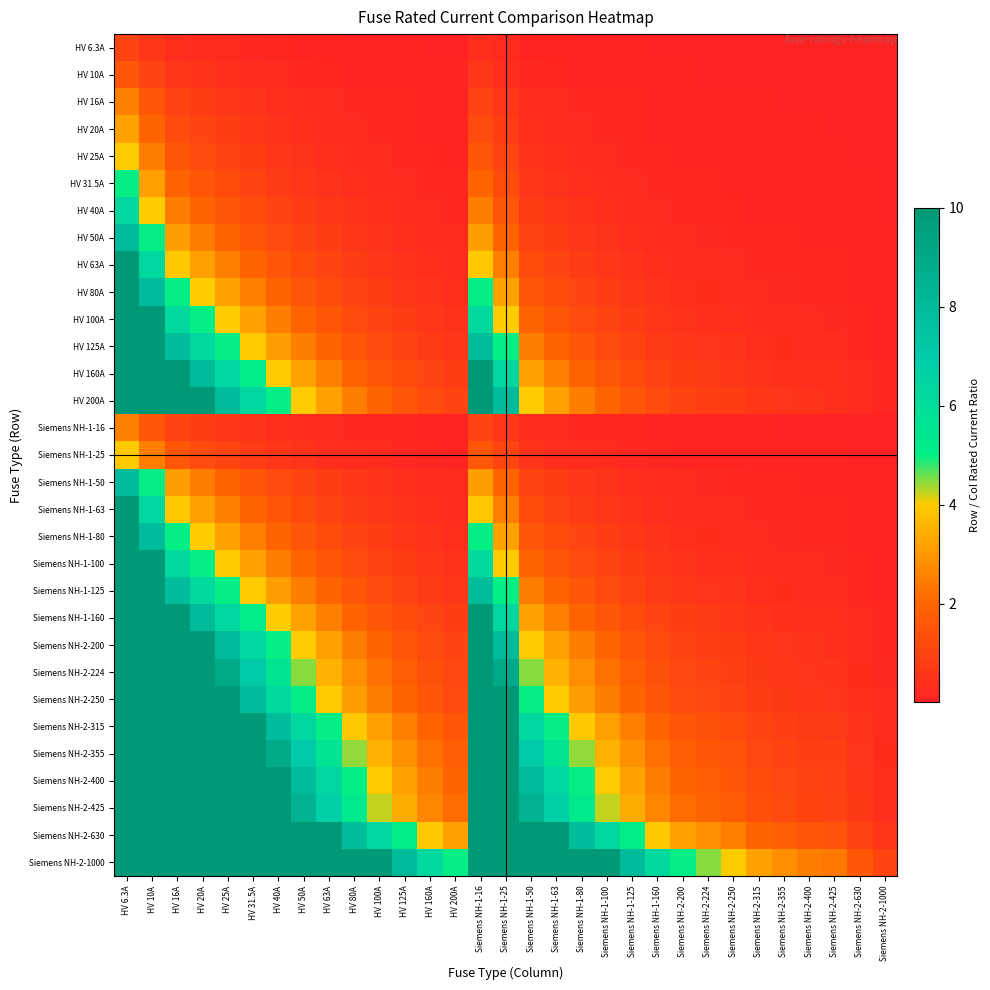

Reading right to left, extract all data points from this chart.

HV 6.3A: Siemens NH-2-1000=0.0	Siemens NH-2-630=0.0	Siemens NH-2-425=0.0	Siemens NH-2-400=0.0	Siemens NH-2-355=0.0	Siemens NH-2-315=0.0	Siemens NH-2-250=0.0	Siemens NH-2-224=0.0	Siemens NH-2-200=0.0	Siemens NH-1-160=0.0	Siemens NH-1-125=0.1	Siemens NH-1-100=0.1	Siemens NH-1-80=0.1	Siemens NH-1-63=0.1	Siemens NH-1-50=0.1	Siemens NH-1-25=0.3	Siemens NH-1-16=0.4	HV 200A=0.0	HV 160A=0.0	HV 125A=0.1	HV 100A=0.1	HV 80A=0.1	HV 63A=0.1	HV 50A=0.1	HV 40A=0.2	HV 31.5A=0.2	HV 25A=0.3	HV 20A=0.3	HV 16A=0.4	HV 10A=0.6	HV 6.3A=1.0
HV 10A: Siemens NH-2-1000=0.0	Siemens NH-2-630=0.0	Siemens NH-2-425=0.0	Siemens NH-2-400=0.0	Siemens NH-2-355=0.0	Siemens NH-2-315=0.0	Siemens NH-2-250=0.0	Siemens NH-2-224=0.0	Siemens NH-2-200=0.1	Siemens NH-1-160=0.1	Siemens NH-1-125=0.1	Siemens NH-1-100=0.1	Siemens NH-1-80=0.1	Siemens NH-1-63=0.2	Siemens NH-1-50=0.2	Siemens NH-1-25=0.4	Siemens NH-1-16=0.6	HV 200A=0.1	HV 160A=0.1	HV 125A=0.1	HV 100A=0.1	HV 80A=0.1	HV 63A=0.2	HV 50A=0.2	HV 40A=0.2	HV 31.5A=0.3	HV 25A=0.4	HV 20A=0.5	HV 16A=0.6	HV 10A=1.0	HV 6.3A=1.6
HV 16A: Siemens NH-2-1000=0.0	Siemens NH-2-630=0.0	Siemens NH-2-425=0.0	Siemens NH-2-400=0.0	Siemens NH-2-355=0.0	Siemens NH-2-315=0.1	Siemens NH-2-250=0.1	Siemens NH-2-224=0.1	Siemens NH-2-200=0.1	Siemens NH-1-160=0.1	Siemens NH-1-125=0.1	Siemens NH-1-100=0.2	Siemens NH-1-80=0.2	Siemens NH-1-63=0.3	Siemens NH-1-50=0.3	Siemens NH-1-25=0.6	Siemens NH-1-16=1.0	HV 200A=0.1	HV 160A=0.1	HV 125A=0.1	HV 100A=0.2	HV 80A=0.2	HV 63A=0.3	HV 50A=0.3	HV 40A=0.4	HV 31.5A=0.5	HV 25A=0.6	HV 20A=0.8	HV 16A=1.0	HV 10A=1.6	HV 6.3A=2.5
HV 20A: Siemens NH-2-1000=0.0	Siemens NH-2-630=0.0	Siemens NH-2-425=0.0	Siemens NH-2-400=0.1	Siemens NH-2-355=0.1	Siemens NH-2-315=0.1	Siemens NH-2-250=0.1	Siemens NH-2-224=0.1	Siemens NH-2-200=0.1	Siemens NH-1-160=0.1	Siemens NH-1-125=0.2	Siemens NH-1-100=0.2	Siemens NH-1-80=0.2	Siemens NH-1-63=0.3	Siemens NH-1-50=0.4	Siemens NH-1-25=0.8	Siemens NH-1-16=1.2	HV 200A=0.1	HV 160A=0.1	HV 125A=0.2	HV 100A=0.2	HV 80A=0.2	HV 63A=0.3	HV 50A=0.4	HV 40A=0.5	HV 31.5A=0.6	HV 25A=0.8	HV 20A=1.0	HV 16A=1.2	HV 10A=2.0	HV 6.3A=3.2
HV 25A: Siemens NH-2-1000=0.0	Siemens NH-2-630=0.0	Siemens NH-2-425=0.1	Siemens NH-2-400=0.1	Siemens NH-2-355=0.1	Siemens NH-2-315=0.1	Siemens NH-2-250=0.1	Siemens NH-2-224=0.1	Siemens NH-2-200=0.1	Siemens NH-1-160=0.2	Siemens NH-1-125=0.2	Siemens NH-1-100=0.2	Siemens NH-1-80=0.3	Siemens NH-1-63=0.4	Siemens NH-1-50=0.5	Siemens NH-1-25=1.0	Siemens NH-1-16=1.6	HV 200A=0.1	HV 160A=0.2	HV 125A=0.2	HV 100A=0.2	HV 80A=0.3	HV 63A=0.4	HV 50A=0.5	HV 40A=0.6	HV 31.5A=0.8	HV 25A=1.0	HV 20A=1.2	HV 16A=1.6	HV 10A=2.5	HV 6.3A=4.0
HV 31.5A: Siemens NH-2-1000=0.0	Siemens NH-2-630=0.1	Siemens NH-2-425=0.1	Siemens NH-2-400=0.1	Siemens NH-2-355=0.1	Siemens NH-2-315=0.1	Siemens NH-2-250=0.1	Siemens NH-2-224=0.1	Siemens NH-2-200=0.2	Siemens NH-1-160=0.2	Siemens NH-1-125=0.3	Siemens NH-1-100=0.3	Siemens NH-1-80=0.4	Siemens NH-1-63=0.5	Siemens NH-1-50=0.6	Siemens NH-1-25=1.3	Siemens NH-1-16=2.0	HV 200A=0.2	HV 160A=0.2	HV 125A=0.3	HV 100A=0.3	HV 80A=0.4	HV 63A=0.5	HV 50A=0.6	HV 40A=0.8	HV 31.5A=1.0	HV 25A=1.3	HV 20A=1.6	HV 16A=2.0	HV 10A=3.1	HV 6.3A=5.0
HV 40A: Siemens NH-2-1000=0.0	Siemens NH-2-630=0.1	Siemens NH-2-425=0.1	Siemens NH-2-400=0.1	Siemens NH-2-355=0.1	Siemens NH-2-315=0.1	Siemens NH-2-250=0.2	Siemens NH-2-224=0.2	Siemens NH-2-200=0.2	Siemens NH-1-160=0.2	Siemens NH-1-125=0.3	Siemens NH-1-100=0.4	Siemens NH-1-80=0.5	Siemens NH-1-63=0.6	Siemens NH-1-50=0.8	Siemens NH-1-25=1.6	Siemens NH-1-16=2.5	HV 200A=0.2	HV 160A=0.2	HV 125A=0.3	HV 100A=0.4	HV 80A=0.5	HV 63A=0.6	HV 50A=0.8	HV 40A=1.0	HV 31.5A=1.3	HV 25A=1.6	HV 20A=2.0	HV 16A=2.5	HV 10A=4.0	HV 6.3A=6.3
HV 50A: Siemens NH-2-1000=0.1	Siemens NH-2-630=0.1	Siemens NH-2-425=0.1	Siemens NH-2-400=0.1	Siemens NH-2-355=0.1	Siemens NH-2-315=0.2	Siemens NH-2-250=0.2	Siemens NH-2-224=0.2	Siemens NH-2-200=0.2	Siemens NH-1-160=0.3	Siemens NH-1-125=0.4	Siemens NH-1-100=0.5	Siemens NH-1-80=0.6	Siemens NH-1-63=0.8	Siemens NH-1-50=1.0	Siemens NH-1-25=2.0	Siemens NH-1-16=3.1	HV 200A=0.2	HV 160A=0.3	HV 125A=0.4	HV 100A=0.5	HV 80A=0.6	HV 63A=0.8	HV 50A=1.0	HV 40A=1.2	HV 31.5A=1.6	HV 25A=2.0	HV 20A=2.5	HV 16A=3.1	HV 10A=5.0	HV 6.3A=7.9
HV 63A: Siemens NH-2-1000=0.1	Siemens NH-2-630=0.1	Siemens NH-2-425=0.1	Siemens NH-2-400=0.2	Siemens NH-2-355=0.2	Siemens NH-2-315=0.2	Siemens NH-2-250=0.3	Siemens NH-2-224=0.3	Siemens NH-2-200=0.3	Siemens NH-1-160=0.4	Siemens NH-1-125=0.5	Siemens NH-1-100=0.6	Siemens NH-1-80=0.8	Siemens NH-1-63=1.0	Siemens NH-1-50=1.3	Siemens NH-1-25=2.5	Siemens NH-1-16=3.9	HV 200A=0.3	HV 160A=0.4	HV 125A=0.5	HV 100A=0.6	HV 80A=0.8	HV 63A=1.0	HV 50A=1.3	HV 40A=1.6	HV 31.5A=2.0	HV 25A=2.5	HV 20A=3.1	HV 16A=3.9	HV 10A=6.3	HV 6.3A=10.0
HV 80A: Siemens NH-2-1000=0.1	Siemens NH-2-630=0.1	Siemens NH-2-425=0.2	Siemens NH-2-400=0.2	Siemens NH-2-355=0.2	Siemens NH-2-315=0.3	Siemens NH-2-250=0.3	Siemens NH-2-224=0.4	Siemens NH-2-200=0.4	Siemens NH-1-160=0.5	Siemens NH-1-125=0.6	Siemens NH-1-100=0.8	Siemens NH-1-80=1.0	Siemens NH-1-63=1.3	Siemens NH-1-50=1.6	Siemens NH-1-25=3.2	Siemens NH-1-16=5.0	HV 200A=0.4	HV 160A=0.5	HV 125A=0.6	HV 100A=0.8	HV 80A=1.0	HV 63A=1.3	HV 50A=1.6	HV 40A=2.0	HV 31.5A=2.5	HV 25A=3.2	HV 20A=4.0	HV 16A=5.0	HV 10A=8.0	HV 6.3A=10.0
HV 100A: Siemens NH-2-1000=0.1	Siemens NH-2-630=0.2	Siemens NH-2-425=0.2	Siemens NH-2-400=0.2	Siemens NH-2-355=0.3	Siemens NH-2-315=0.3	Siemens NH-2-250=0.4	Siemens NH-2-224=0.4	Siemens NH-2-200=0.5	Siemens NH-1-160=0.6	Siemens NH-1-125=0.8	Siemens NH-1-100=1.0	Siemens NH-1-80=1.2	Siemens NH-1-63=1.6	Siemens NH-1-50=2.0	Siemens NH-1-25=4.0	Siemens NH-1-16=6.2	HV 200A=0.5	HV 160A=0.6	HV 125A=0.8	HV 100A=1.0	HV 80A=1.2	HV 63A=1.6	HV 50A=2.0	HV 40A=2.5	HV 31.5A=3.2	HV 25A=4.0	HV 20A=5.0	HV 16A=6.2	HV 10A=10.0	HV 6.3A=10.0
HV 125A: Siemens NH-2-1000=0.1	Siemens NH-2-630=0.2	Siemens NH-2-425=0.3	Siemens NH-2-400=0.3	Siemens NH-2-355=0.4	Siemens NH-2-315=0.4	Siemens NH-2-250=0.5	Siemens NH-2-224=0.6	Siemens NH-2-200=0.6	Siemens NH-1-160=0.8	Siemens NH-1-125=1.0	Siemens NH-1-100=1.2	Siemens NH-1-80=1.6	Siemens NH-1-63=2.0	Siemens NH-1-50=2.5	Siemens NH-1-25=5.0	Siemens NH-1-16=7.8	HV 200A=0.6	HV 160A=0.8	HV 125A=1.0	HV 100A=1.2	HV 80A=1.6	HV 63A=2.0	HV 50A=2.5	HV 40A=3.1	HV 31.5A=4.0	HV 25A=5.0	HV 20A=6.2	HV 16A=7.8	HV 10A=10.0	HV 6.3A=10.0
HV 160A: Siemens NH-2-1000=0.2	Siemens NH-2-630=0.3	Siemens NH-2-425=0.4	Siemens NH-2-400=0.4	Siemens NH-2-355=0.5	Siemens NH-2-315=0.5	Siemens NH-2-250=0.6	Siemens NH-2-224=0.7	Siemens NH-2-200=0.8	Siemens NH-1-160=1.0	Siemens NH-1-125=1.3	Siemens NH-1-100=1.6	Siemens NH-1-80=2.0	Siemens NH-1-63=2.5	Siemens NH-1-50=3.2	Siemens NH-1-25=6.4	Siemens NH-1-16=10.0	HV 200A=0.8	HV 160A=1.0	HV 125A=1.3	HV 100A=1.6	HV 80A=2.0	HV 63A=2.5	HV 50A=3.2	HV 40A=4.0	HV 31.5A=5.1	HV 25A=6.4	HV 20A=8.0	HV 16A=10.0	HV 10A=10.0	HV 6.3A=10.0
HV 200A: Siemens NH-2-1000=0.2	Siemens NH-2-630=0.3	Siemens NH-2-425=0.5	Siemens NH-2-400=0.5	Siemens NH-2-355=0.6	Siemens NH-2-315=0.6	Siemens NH-2-250=0.8	Siemens NH-2-224=0.9	Siemens NH-2-200=1.0	Siemens NH-1-160=1.2	Siemens NH-1-125=1.6	Siemens NH-1-100=2.0	Siemens NH-1-80=2.5	Siemens NH-1-63=3.2	Siemens NH-1-50=4.0	Siemens NH-1-25=8.0	Siemens NH-1-16=10.0	HV 200A=1.0	HV 160A=1.2	HV 125A=1.6	HV 100A=2.0	HV 80A=2.5	HV 63A=3.2	HV 50A=4.0	HV 40A=5.0	HV 31.5A=6.3	HV 25A=8.0	HV 20A=10.0	HV 16A=10.0	HV 10A=10.0	HV 6.3A=10.0
Siemens NH-1-16: Siemens NH-2-1000=0.0	Siemens NH-2-630=0.0	Siemens NH-2-425=0.0	Siemens NH-2-400=0.0	Siemens NH-2-355=0.0	Siemens NH-2-315=0.1	Siemens NH-2-250=0.1	Siemens NH-2-224=0.1	Siemens NH-2-200=0.1	Siemens NH-1-160=0.1	Siemens NH-1-125=0.1	Siemens NH-1-100=0.2	Siemens NH-1-80=0.2	Siemens NH-1-63=0.3	Siemens NH-1-50=0.3	Siemens NH-1-25=0.6	Siemens NH-1-16=1.0	HV 200A=0.1	HV 160A=0.1	HV 125A=0.1	HV 100A=0.2	HV 80A=0.2	HV 63A=0.3	HV 50A=0.3	HV 40A=0.4	HV 31.5A=0.5	HV 25A=0.6	HV 20A=0.8	HV 16A=1.0	HV 10A=1.6	HV 6.3A=2.5
Siemens NH-1-25: Siemens NH-2-1000=0.0	Siemens NH-2-630=0.0	Siemens NH-2-425=0.1	Siemens NH-2-400=0.1	Siemens NH-2-355=0.1	Siemens NH-2-315=0.1	Siemens NH-2-250=0.1	Siemens NH-2-224=0.1	Siemens NH-2-200=0.1	Siemens NH-1-160=0.2	Siemens NH-1-125=0.2	Siemens NH-1-100=0.2	Siemens NH-1-80=0.3	Siemens NH-1-63=0.4	Siemens NH-1-50=0.5	Siemens NH-1-25=1.0	Siemens NH-1-16=1.6	HV 200A=0.1	HV 160A=0.2	HV 125A=0.2	HV 100A=0.2	HV 80A=0.3	HV 63A=0.4	HV 50A=0.5	HV 40A=0.6	HV 31.5A=0.8	HV 25A=1.0	HV 20A=1.2	HV 16A=1.6	HV 10A=2.5	HV 6.3A=4.0
Siemens NH-1-50: Siemens NH-2-1000=0.1	Siemens NH-2-630=0.1	Siemens NH-2-425=0.1	Siemens NH-2-400=0.1	Siemens NH-2-355=0.1	Siemens NH-2-315=0.2	Siemens NH-2-250=0.2	Siemens NH-2-224=0.2	Siemens NH-2-200=0.2	Siemens NH-1-160=0.3	Siemens NH-1-125=0.4	Siemens NH-1-100=0.5	Siemens NH-1-80=0.6	Siemens NH-1-63=0.8	Siemens NH-1-50=1.0	Siemens NH-1-25=2.0	Siemens NH-1-16=3.1	HV 200A=0.2	HV 160A=0.3	HV 125A=0.4	HV 100A=0.5	HV 80A=0.6	HV 63A=0.8	HV 50A=1.0	HV 40A=1.2	HV 31.5A=1.6	HV 25A=2.0	HV 20A=2.5	HV 16A=3.1	HV 10A=5.0	HV 6.3A=7.9
Siemens NH-1-63: Siemens NH-2-1000=0.1	Siemens NH-2-630=0.1	Siemens NH-2-425=0.1	Siemens NH-2-400=0.2	Siemens NH-2-355=0.2	Siemens NH-2-315=0.2	Siemens NH-2-250=0.3	Siemens NH-2-224=0.3	Siemens NH-2-200=0.3	Siemens NH-1-160=0.4	Siemens NH-1-125=0.5	Siemens NH-1-100=0.6	Siemens NH-1-80=0.8	Siemens NH-1-63=1.0	Siemens NH-1-50=1.3	Siemens NH-1-25=2.5	Siemens NH-1-16=3.9	HV 200A=0.3	HV 160A=0.4	HV 125A=0.5	HV 100A=0.6	HV 80A=0.8	HV 63A=1.0	HV 50A=1.3	HV 40A=1.6	HV 31.5A=2.0	HV 25A=2.5	HV 20A=3.1	HV 16A=3.9	HV 10A=6.3	HV 6.3A=10.0
Siemens NH-1-80: Siemens NH-2-1000=0.1	Siemens NH-2-630=0.1	Siemens NH-2-425=0.2	Siemens NH-2-400=0.2	Siemens NH-2-355=0.2	Siemens NH-2-315=0.3	Siemens NH-2-250=0.3	Siemens NH-2-224=0.4	Siemens NH-2-200=0.4	Siemens NH-1-160=0.5	Siemens NH-1-125=0.6	Siemens NH-1-100=0.8	Siemens NH-1-80=1.0	Siemens NH-1-63=1.3	Siemens NH-1-50=1.6	Siemens NH-1-25=3.2	Siemens NH-1-16=5.0	HV 200A=0.4	HV 160A=0.5	HV 125A=0.6	HV 100A=0.8	HV 80A=1.0	HV 63A=1.3	HV 50A=1.6	HV 40A=2.0	HV 31.5A=2.5	HV 25A=3.2	HV 20A=4.0	HV 16A=5.0	HV 10A=8.0	HV 6.3A=10.0
Siemens NH-1-100: Siemens NH-2-1000=0.1	Siemens NH-2-630=0.2	Siemens NH-2-425=0.2	Siemens NH-2-400=0.2	Siemens NH-2-355=0.3	Siemens NH-2-315=0.3	Siemens NH-2-250=0.4	Siemens NH-2-224=0.4	Siemens NH-2-200=0.5	Siemens NH-1-160=0.6	Siemens NH-1-125=0.8	Siemens NH-1-100=1.0	Siemens NH-1-80=1.2	Siemens NH-1-63=1.6	Siemens NH-1-50=2.0	Siemens NH-1-25=4.0	Siemens NH-1-16=6.2	HV 200A=0.5	HV 160A=0.6	HV 125A=0.8	HV 100A=1.0	HV 80A=1.2	HV 63A=1.6	HV 50A=2.0	HV 40A=2.5	HV 31.5A=3.2	HV 25A=4.0	HV 20A=5.0	HV 16A=6.2	HV 10A=10.0	HV 6.3A=10.0
Siemens NH-1-125: Siemens NH-2-1000=0.1	Siemens NH-2-630=0.2	Siemens NH-2-425=0.3	Siemens NH-2-400=0.3	Siemens NH-2-355=0.4	Siemens NH-2-315=0.4	Siemens NH-2-250=0.5	Siemens NH-2-224=0.6	Siemens NH-2-200=0.6	Siemens NH-1-160=0.8	Siemens NH-1-125=1.0	Siemens NH-1-100=1.2	Siemens NH-1-80=1.6	Siemens NH-1-63=2.0	Siemens NH-1-50=2.5	Siemens NH-1-25=5.0	Siemens NH-1-16=7.8	HV 200A=0.6	HV 160A=0.8	HV 125A=1.0	HV 100A=1.2	HV 80A=1.6	HV 63A=2.0	HV 50A=2.5	HV 40A=3.1	HV 31.5A=4.0	HV 25A=5.0	HV 20A=6.2	HV 16A=7.8	HV 10A=10.0	HV 6.3A=10.0
Siemens NH-1-160: Siemens NH-2-1000=0.2	Siemens NH-2-630=0.3	Siemens NH-2-425=0.4	Siemens NH-2-400=0.4	Siemens NH-2-355=0.5	Siemens NH-2-315=0.5	Siemens NH-2-250=0.6	Siemens NH-2-224=0.7	Siemens NH-2-200=0.8	Siemens NH-1-160=1.0	Siemens NH-1-125=1.3	Siemens NH-1-100=1.6	Siemens NH-1-80=2.0	Siemens NH-1-63=2.5	Siemens NH-1-50=3.2	Siemens NH-1-25=6.4	Siemens NH-1-16=10.0	HV 200A=0.8	HV 160A=1.0	HV 125A=1.3	HV 100A=1.6	HV 80A=2.0	HV 63A=2.5	HV 50A=3.2	HV 40A=4.0	HV 31.5A=5.1	HV 25A=6.4	HV 20A=8.0	HV 16A=10.0	HV 10A=10.0	HV 6.3A=10.0
Siemens NH-2-200: Siemens NH-2-1000=0.2	Siemens NH-2-630=0.3	Siemens NH-2-425=0.5	Siemens NH-2-400=0.5	Siemens NH-2-355=0.6	Siemens NH-2-315=0.6	Siemens NH-2-250=0.8	Siemens NH-2-224=0.9	Siemens NH-2-200=1.0	Siemens NH-1-160=1.2	Siemens NH-1-125=1.6	Siemens NH-1-100=2.0	Siemens NH-1-80=2.5	Siemens NH-1-63=3.2	Siemens NH-1-50=4.0	Siemens NH-1-25=8.0	Siemens NH-1-16=10.0	HV 200A=1.0	HV 160A=1.2	HV 125A=1.6	HV 100A=2.0	HV 80A=2.5	HV 63A=3.2	HV 50A=4.0	HV 40A=5.0	HV 31.5A=6.3	HV 25A=8.0	HV 20A=10.0	HV 16A=10.0	HV 10A=10.0	HV 6.3A=10.0
Siemens NH-2-224: Siemens NH-2-1000=0.2	Siemens NH-2-630=0.4	Siemens NH-2-425=0.5	Siemens NH-2-400=0.6	Siemens NH-2-355=0.6	Siemens NH-2-315=0.7	Siemens NH-2-250=0.9	Siemens NH-2-224=1.0	Siemens NH-2-200=1.1	Siemens NH-1-160=1.4	Siemens NH-1-125=1.8	Siemens NH-1-100=2.2	Siemens NH-1-80=2.8	Siemens NH-1-63=3.6	Siemens NH-1-50=4.5	Siemens NH-1-25=9.0	Siemens NH-1-16=10.0	HV 200A=1.1	HV 160A=1.4	HV 125A=1.8	HV 100A=2.2	HV 80A=2.8	HV 63A=3.6	HV 50A=4.5	HV 40A=5.6	HV 31.5A=7.1	HV 25A=9.0	HV 20A=10.0	HV 16A=10.0	HV 10A=10.0	HV 6.3A=10.0
Siemens NH-2-250: Siemens NH-2-1000=0.2	Siemens NH-2-630=0.4	Siemens NH-2-425=0.6	Siemens NH-2-400=0.6	Siemens NH-2-355=0.7	Siemens NH-2-315=0.8	Siemens NH-2-250=1.0	Siemens NH-2-224=1.1	Siemens NH-2-200=1.2	Siemens NH-1-160=1.6	Siemens NH-1-125=2.0	Siemens NH-1-100=2.5	Siemens NH-1-80=3.1	Siemens NH-1-63=4.0	Siemens NH-1-50=5.0	Siemens NH-1-25=10.0	Siemens NH-1-16=10.0	HV 200A=1.2	HV 160A=1.6	HV 125A=2.0	HV 100A=2.5	HV 80A=3.1	HV 63A=4.0	HV 50A=5.0	HV 40A=6.2	HV 31.5A=7.9	HV 25A=10.0	HV 20A=10.0	HV 16A=10.0	HV 10A=10.0	HV 6.3A=10.0
Siemens NH-2-315: Siemens NH-2-1000=0.3	Siemens NH-2-630=0.5	Siemens NH-2-425=0.7	Siemens NH-2-400=0.8	Siemens NH-2-355=0.9	Siemens NH-2-315=1.0	Siemens NH-2-250=1.3	Siemens NH-2-224=1.4	Siemens NH-2-200=1.6	Siemens NH-1-160=2.0	Siemens NH-1-125=2.5	Siemens NH-1-100=3.1	Siemens NH-1-80=3.9	Siemens NH-1-63=5.0	Siemens NH-1-50=6.3	Siemens NH-1-25=10.0	Siemens NH-1-16=10.0	HV 200A=1.6	HV 160A=2.0	HV 125A=2.5	HV 100A=3.1	HV 80A=3.9	HV 63A=5.0	HV 50A=6.3	HV 40A=7.9	HV 31.5A=10.0	HV 25A=10.0	HV 20A=10.0	HV 16A=10.0	HV 10A=10.0	HV 6.3A=10.0
Siemens NH-2-355: Siemens NH-2-1000=0.4	Siemens NH-2-630=0.6	Siemens NH-2-425=0.8	Siemens NH-2-400=0.9	Siemens NH-2-355=1.0	Siemens NH-2-315=1.1	Siemens NH-2-250=1.4	Siemens NH-2-224=1.6	Siemens NH-2-200=1.8	Siemens NH-1-160=2.2	Siemens NH-1-125=2.8	Siemens NH-1-100=3.5	Siemens NH-1-80=4.4	Siemens NH-1-63=5.6	Siemens NH-1-50=7.1	Siemens NH-1-25=10.0	Siemens NH-1-16=10.0	HV 200A=1.8	HV 160A=2.2	HV 125A=2.8	HV 100A=3.5	HV 80A=4.4	HV 63A=5.6	HV 50A=7.1	HV 40A=8.9	HV 31.5A=10.0	HV 25A=10.0	HV 20A=10.0	HV 16A=10.0	HV 10A=10.0	HV 6.3A=10.0
Siemens NH-2-400: Siemens NH-2-1000=0.4	Siemens NH-2-630=0.6	Siemens NH-2-425=0.9	Siemens NH-2-400=1.0	Siemens NH-2-355=1.1	Siemens NH-2-315=1.3	Siemens NH-2-250=1.6	Siemens NH-2-224=1.8	Siemens NH-2-200=2.0	Siemens NH-1-160=2.5	Siemens NH-1-125=3.2	Siemens NH-1-100=4.0	Siemens NH-1-80=5.0	Siemens NH-1-63=6.3	Siemens NH-1-50=8.0	Siemens NH-1-25=10.0	Siemens NH-1-16=10.0	HV 200A=2.0	HV 160A=2.5	HV 125A=3.2	HV 100A=4.0	HV 80A=5.0	HV 63A=6.3	HV 50A=8.0	HV 40A=10.0	HV 31.5A=10.0	HV 25A=10.0	HV 20A=10.0	HV 16A=10.0	HV 10A=10.0	HV 6.3A=10.0
Siemens NH-2-425: Siemens NH-2-1000=0.4	Siemens NH-2-630=0.7	Siemens NH-2-425=1.0	Siemens NH-2-400=1.1	Siemens NH-2-355=1.2	Siemens NH-2-315=1.3	Siemens NH-2-250=1.7	Siemens NH-2-224=1.9	Siemens NH-2-200=2.1	Siemens NH-1-160=2.7	Siemens NH-1-125=3.4	Siemens NH-1-100=4.2	Siemens NH-1-80=5.3	Siemens NH-1-63=6.7	Siemens NH-1-50=8.5	Siemens NH-1-25=10.0	Siemens NH-1-16=10.0	HV 200A=2.1	HV 160A=2.7	HV 125A=3.4	HV 100A=4.2	HV 80A=5.3	HV 63A=6.7	HV 50A=8.5	HV 40A=10.0	HV 31.5A=10.0	HV 25A=10.0	HV 20A=10.0	HV 16A=10.0	HV 10A=10.0	HV 6.3A=10.0
Siemens NH-2-630: Siemens NH-2-1000=0.6	Siemens NH-2-630=1.0	Siemens NH-2-425=1.5	Siemens NH-2-400=1.6	Siemens NH-2-355=1.8	Siemens NH-2-315=2.0	Siemens NH-2-250=2.5	Siemens NH-2-224=2.8	Siemens NH-2-200=3.1	Siemens NH-1-160=3.9	Siemens NH-1-125=5.0	Siemens NH-1-100=6.3	Siemens NH-1-80=7.9	Siemens NH-1-63=10.0	Siemens NH-1-50=10.0	Siemens NH-1-25=10.0	Siemens NH-1-16=10.0	HV 200A=3.1	HV 160A=3.9	HV 125A=5.0	HV 100A=6.3	HV 80A=7.9	HV 63A=10.0	HV 50A=10.0	HV 40A=10.0	HV 31.5A=10.0	HV 25A=10.0	HV 20A=10.0	HV 16A=10.0	HV 10A=10.0	HV 6.3A=10.0
Siemens NH-2-1000: Siemens NH-2-1000=1.0	Siemens NH-2-630=1.6	Siemens NH-2-425=2.4	Siemens NH-2-400=2.5	Siemens NH-2-355=2.8	Siemens NH-2-315=3.2	Siemens NH-2-250=4.0	Siemens NH-2-224=4.5	Siemens NH-2-200=5.0	Siemens NH-1-160=6.2	Siemens NH-1-125=8.0	Siemens NH-1-100=10.0	Siemens NH-1-80=10.0	Siemens NH-1-63=10.0	Siemens NH-1-50=10.0	Siemens NH-1-25=10.0	Siemens NH-1-16=10.0	HV 200A=5.0	HV 160A=6.2	HV 125A=8.0	HV 100A=10.0	HV 80A=10.0	HV 63A=10.0	HV 50A=10.0	HV 40A=10.0	HV 31.5A=10.0	HV 25A=10.0	HV 20A=10.0	HV 16A=10.0	HV 10A=10.0	HV 6.3A=10.0